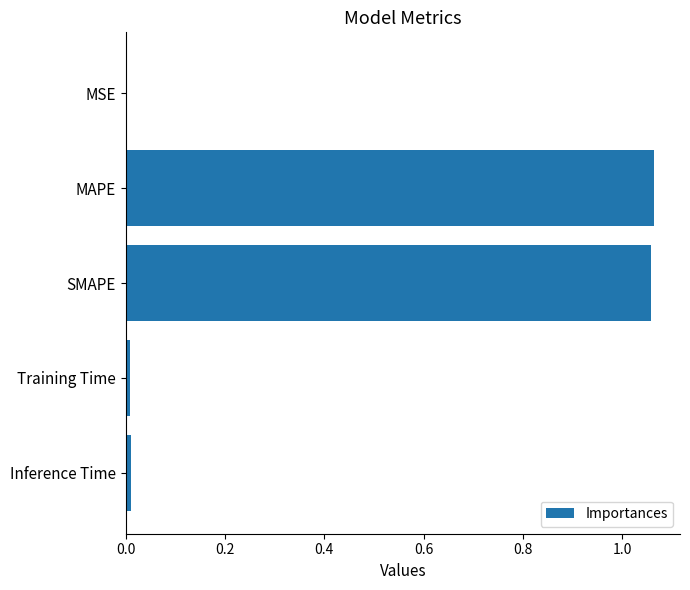

What is the sum of all values?

2.1